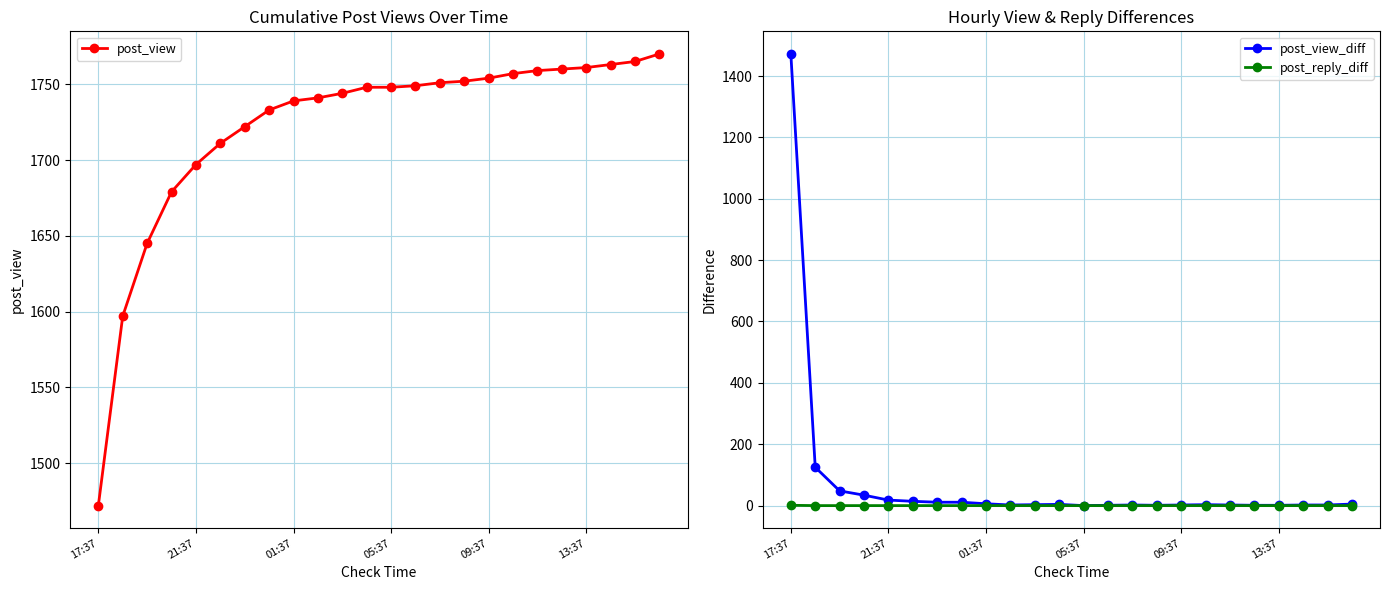

At which label does post_view_diff reach its peak?

17:37